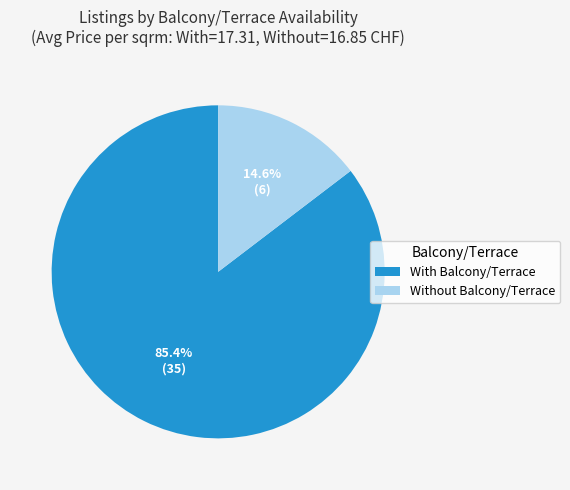

Combined, do Without Balcony/Terrace and With Balcony/Terrace account for over 50%?

Yes